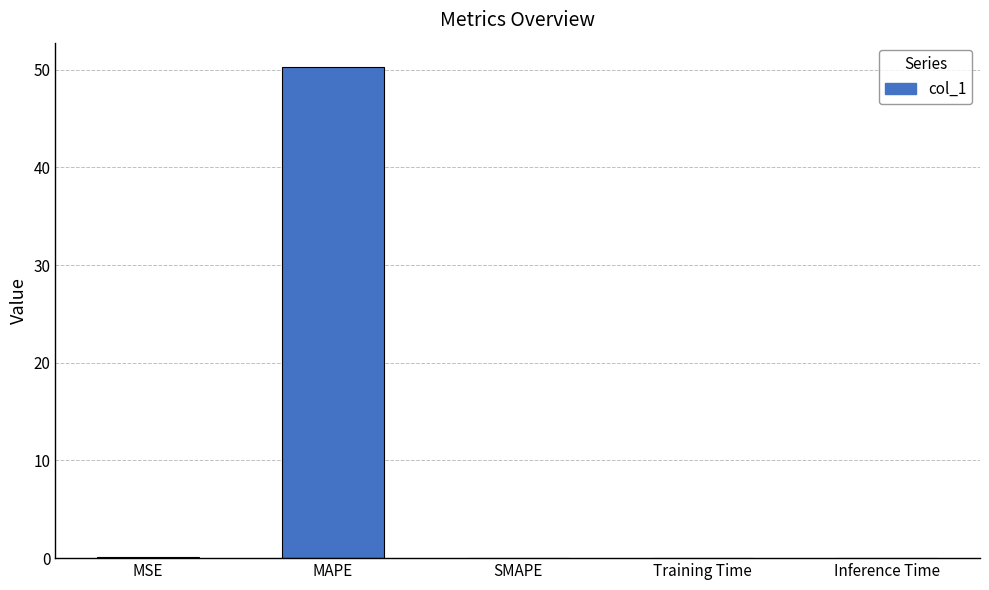

What value does the data have at MSE?

0.1